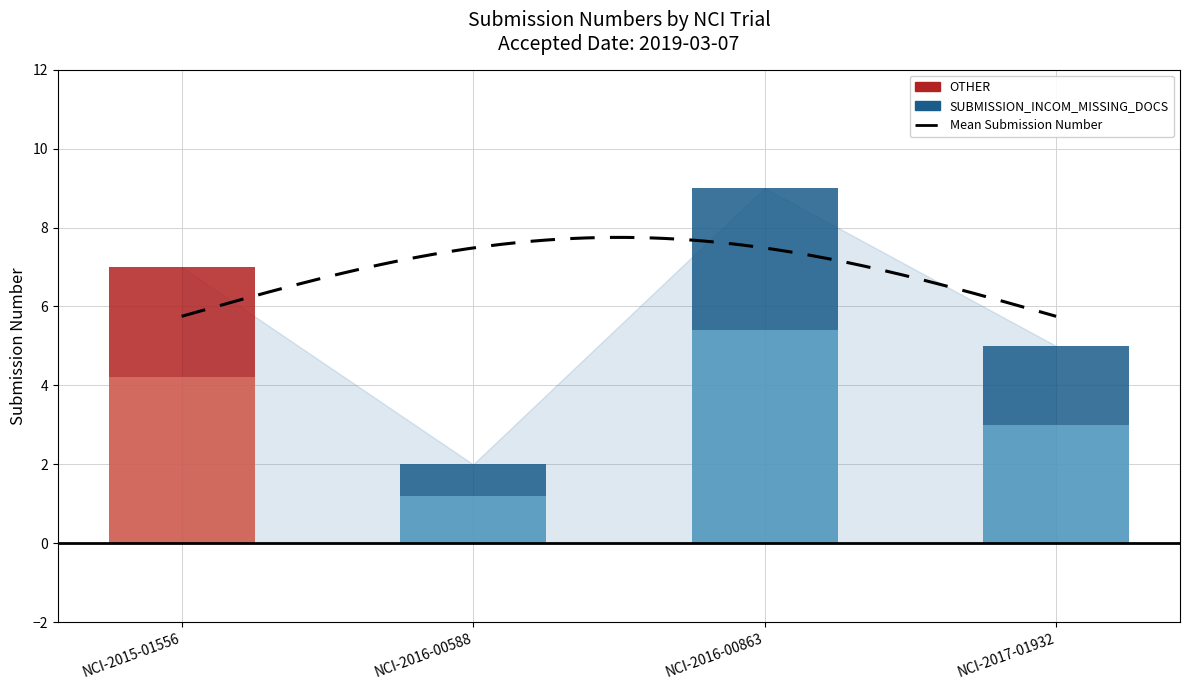

How many bars are there in total?

4